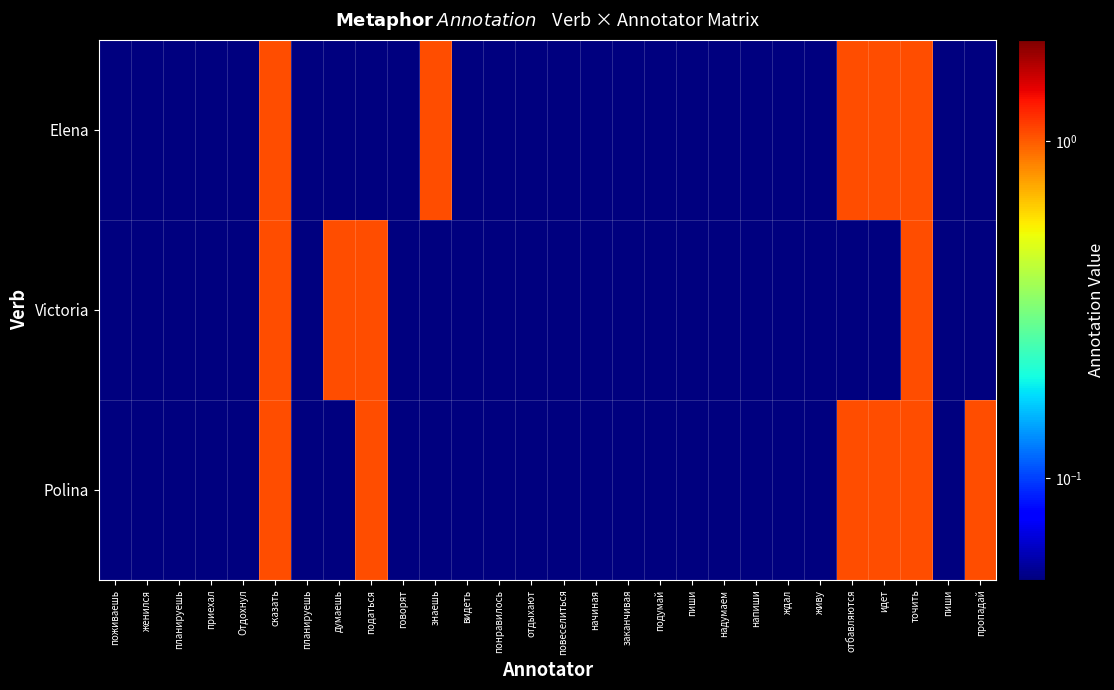

Which has a higher value, точить or пиши?

точить